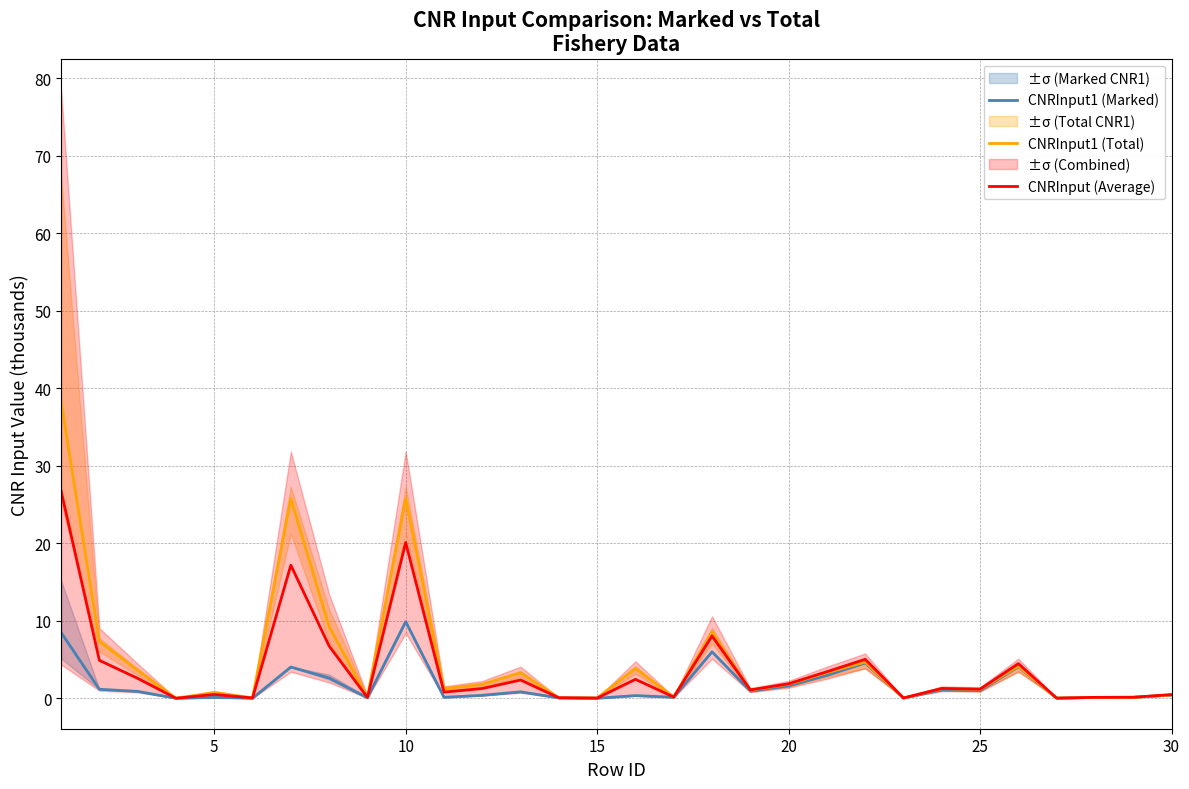

Rank the series by their average value, from highest to lowest.

CNRInput1 (Total), CNRInput (Average), CNRInput1 (Marked)